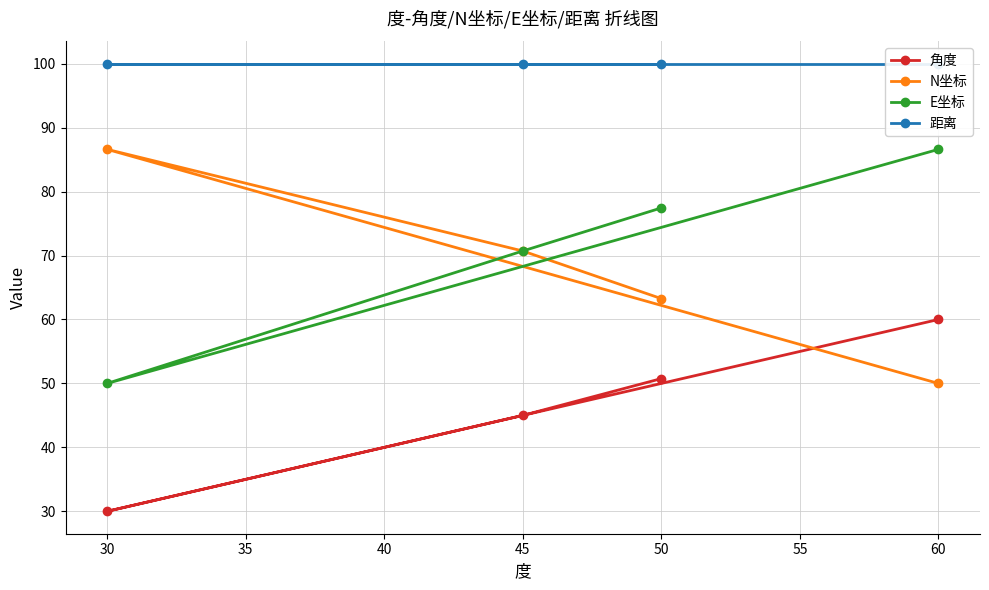

Is the value of 角度 at 25 greater than the value of E坐标 at 35?

Yes